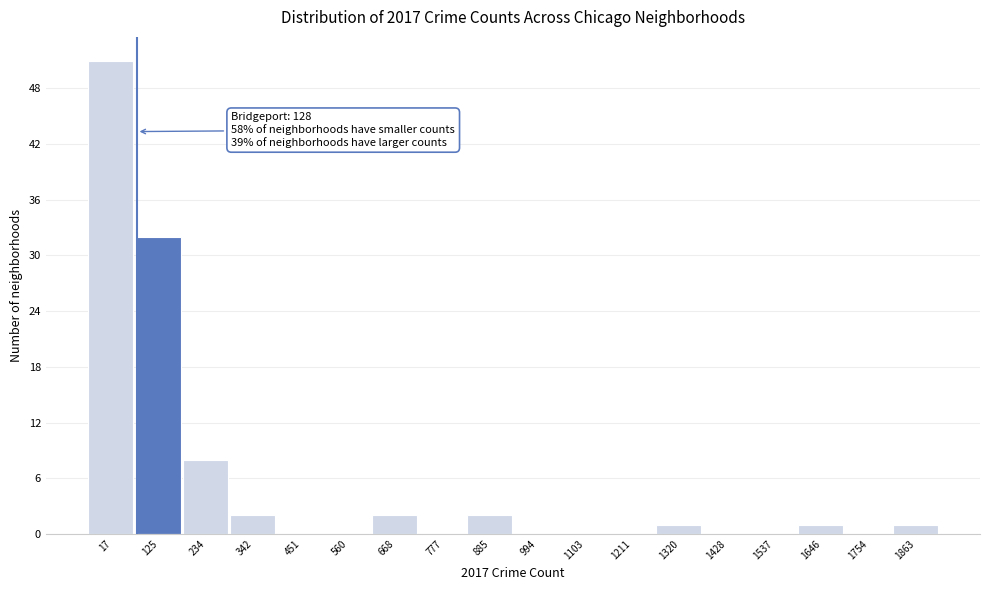

Reading left to right, transcribe all the data shown in this chart.

17=51	125=32	234=8	342=2	451=0	560=0	668=2	777=0	885=2	994=0	1103=0	1211=0	1320=1	1428=0	1537=0	1646=1	1754=0	1863=1